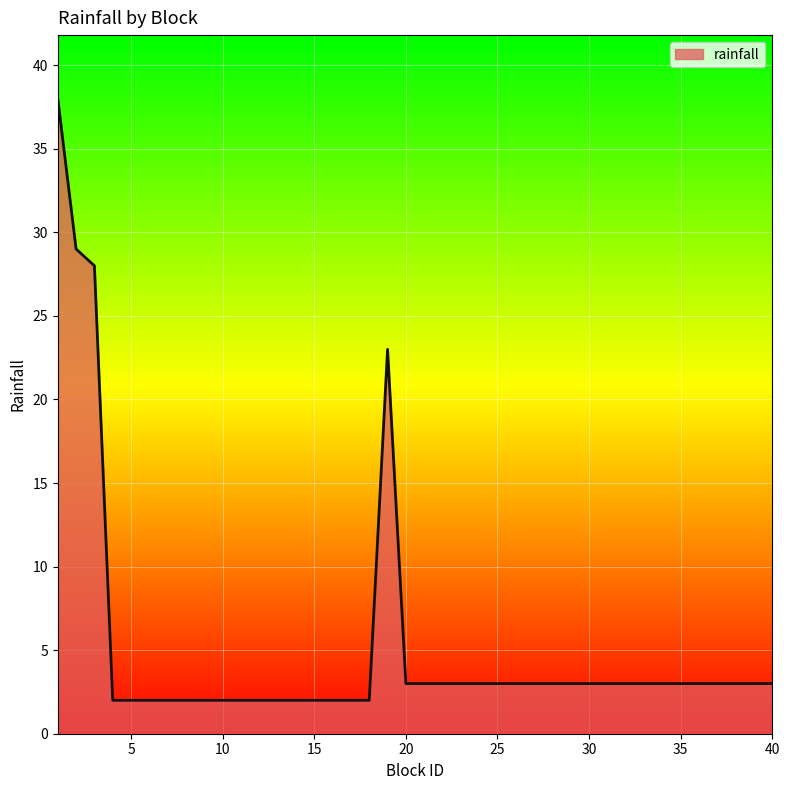

What is the difference between the maximum and minimum values?

36